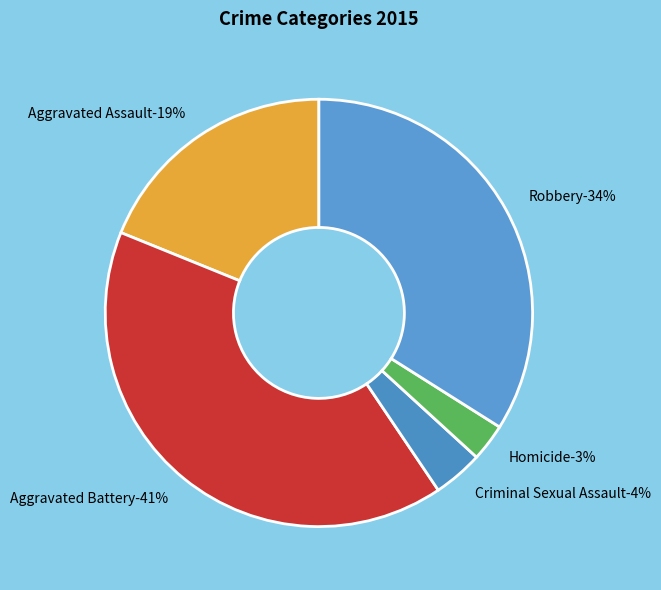

To the nearest percent, what is the difference between the largest and smallest slice percentages?

38%